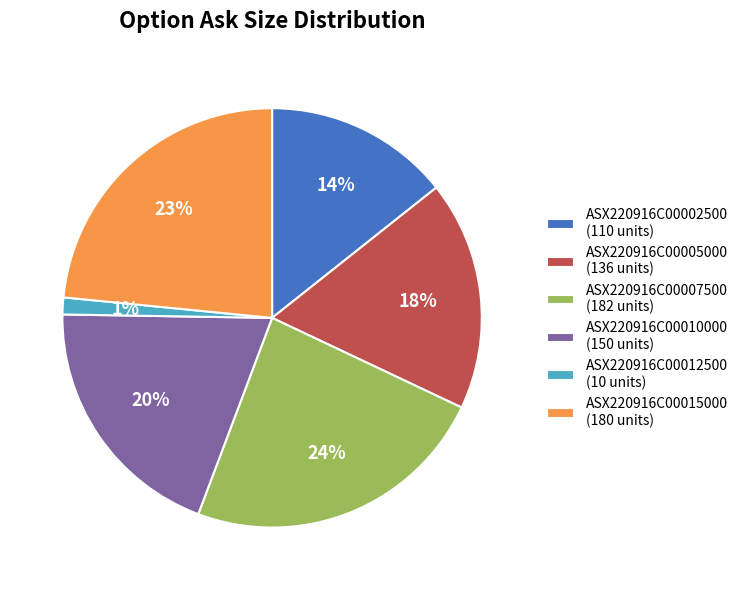

Count the number of slices in the pie.

6